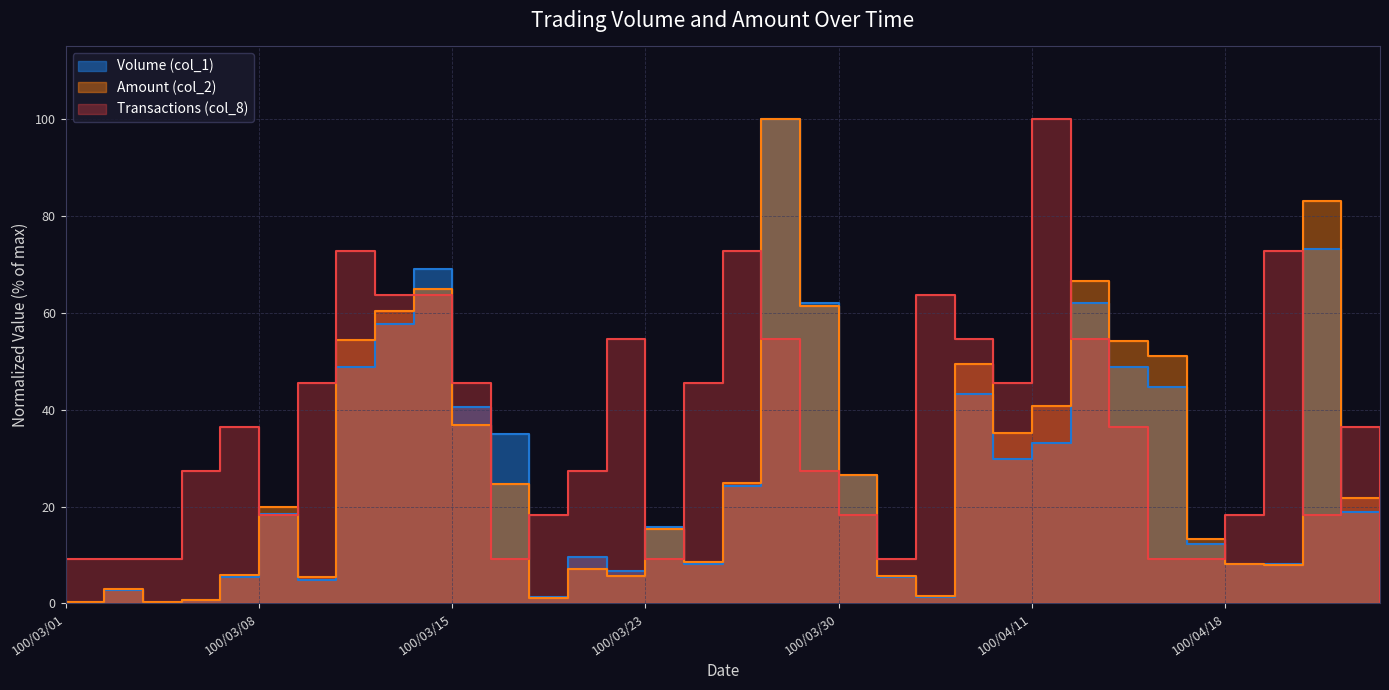

What is the label of the 35th point from the right?

100/03/01